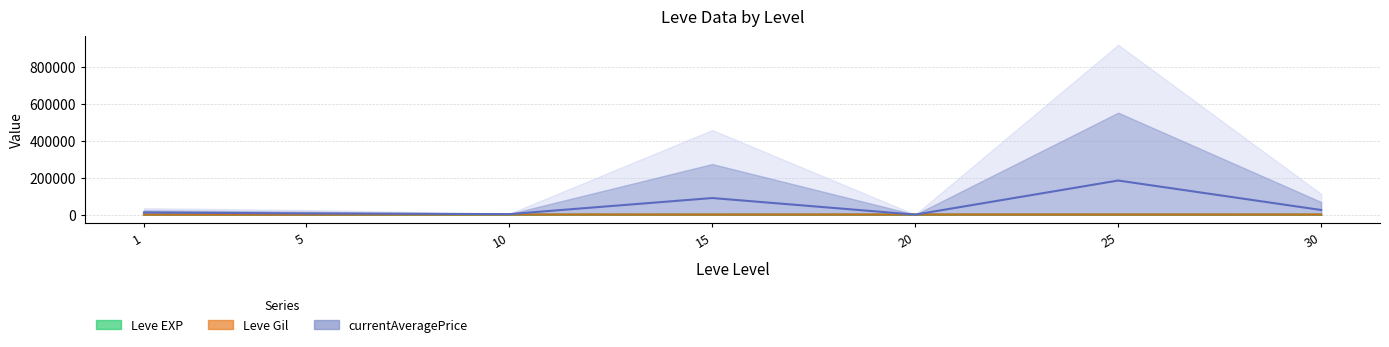

What is the average value of the Leve Gil series?

484.1